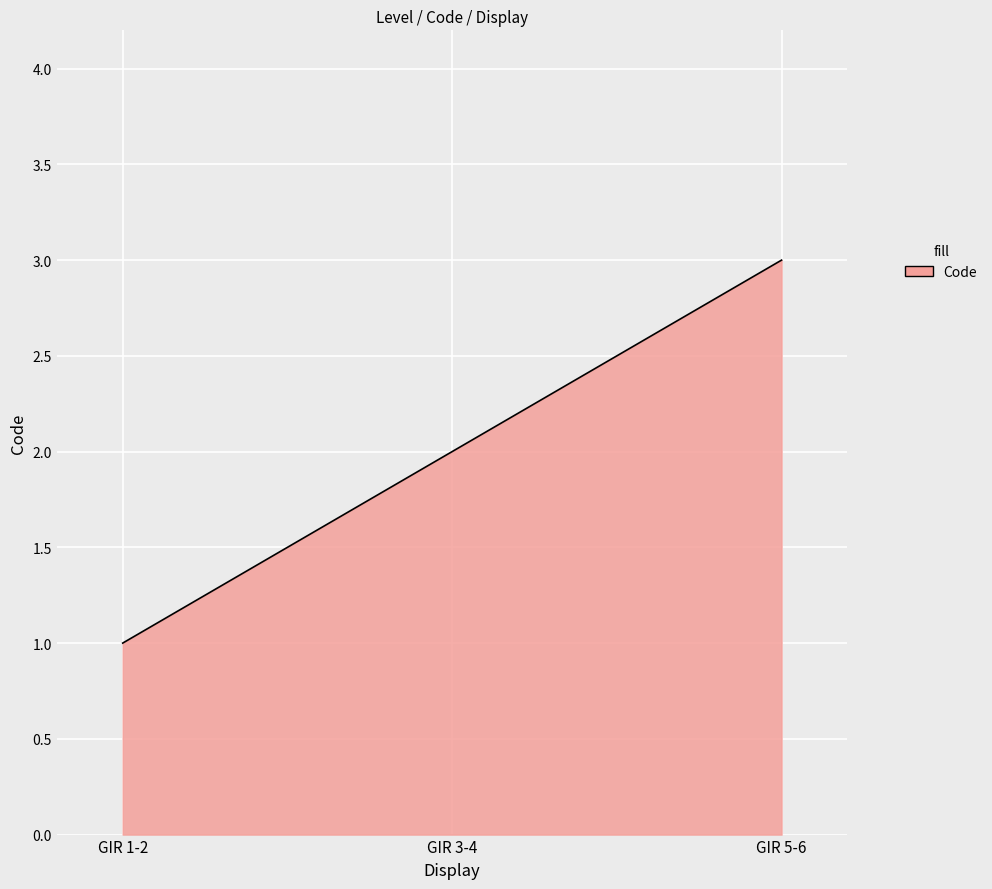

Is this an area chart (filled region under the line)?

Yes